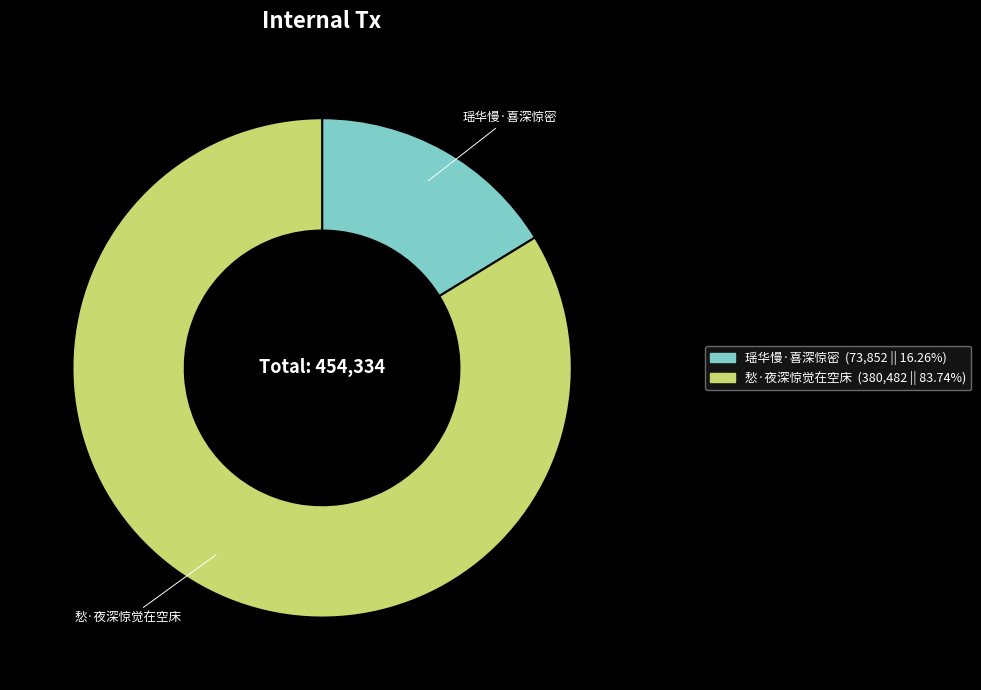

Is the sum of 愁·夜深惊觉在空床 and 瑶华慢·喜深惊密 greater than half?

Yes